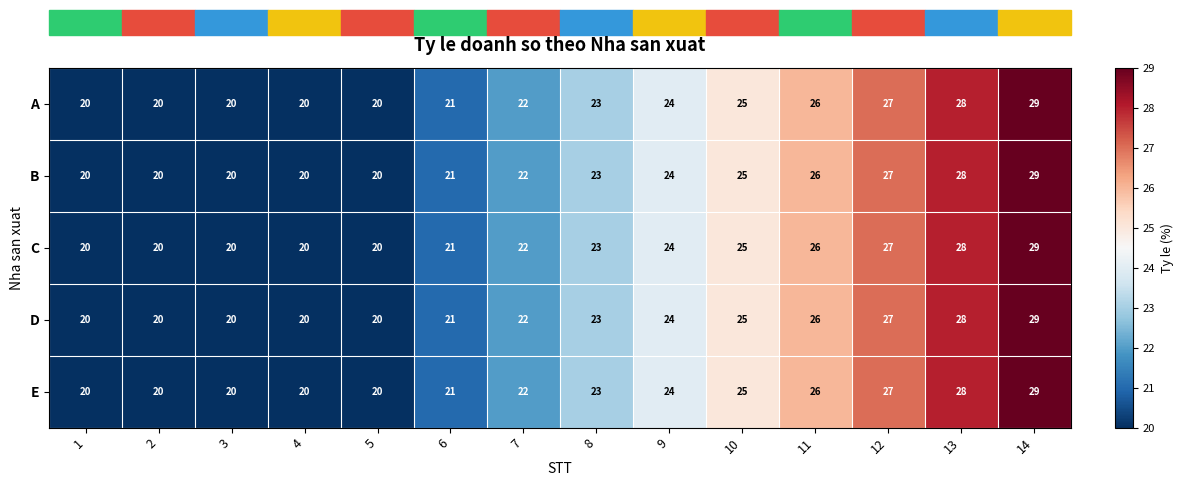

How many D values are between 20 and 26?

11